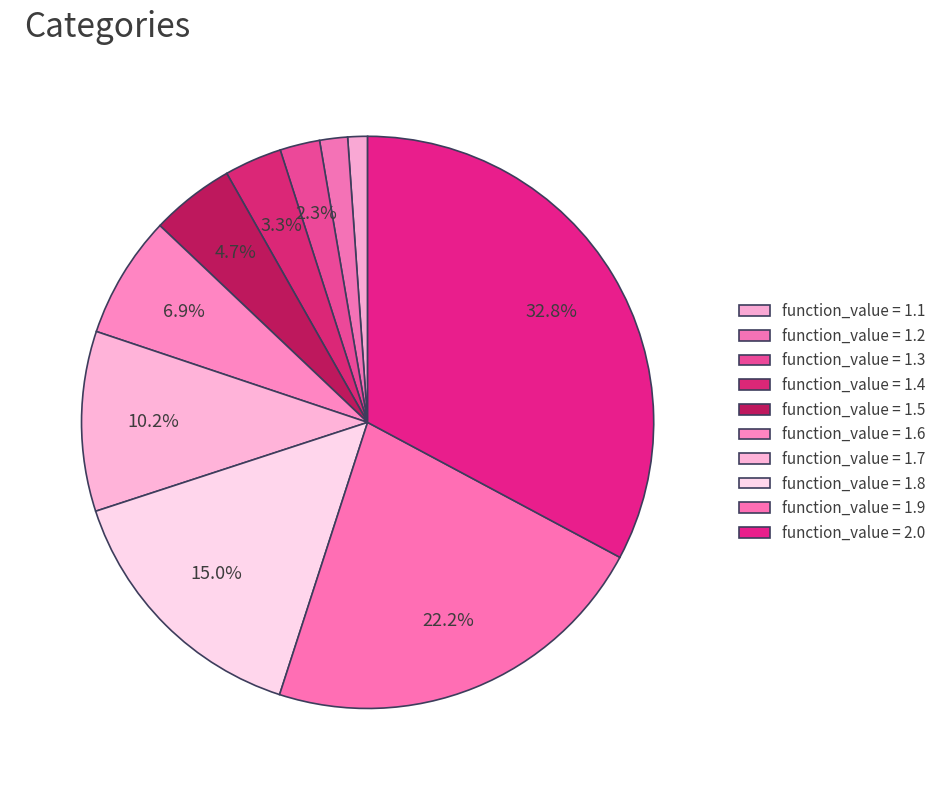

To the nearest percent, what is the difference between the largest and smallest slice percentages?

32%